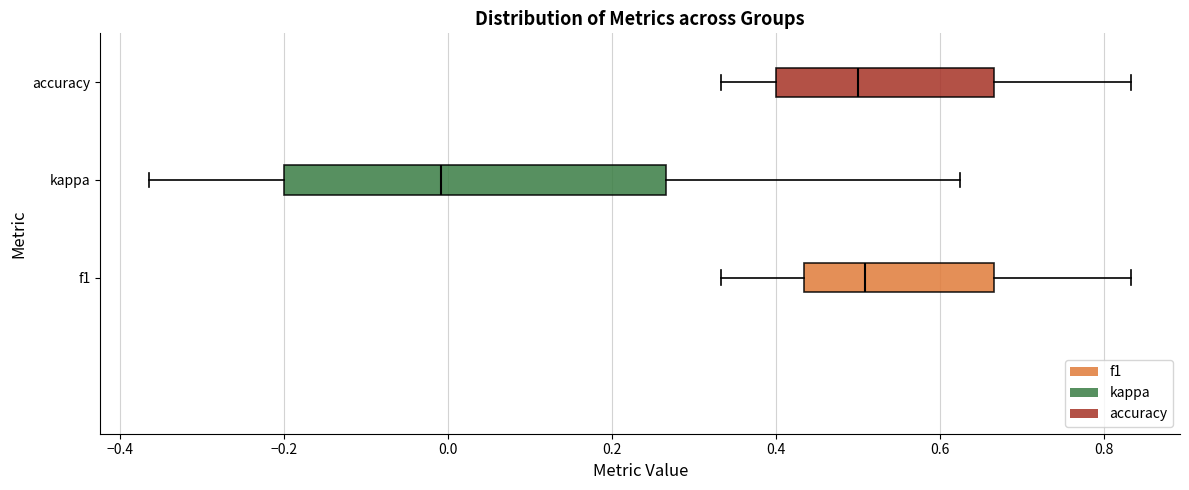

Comparing the boxes themselves (not the whiskers), which one is the widest?

kappa